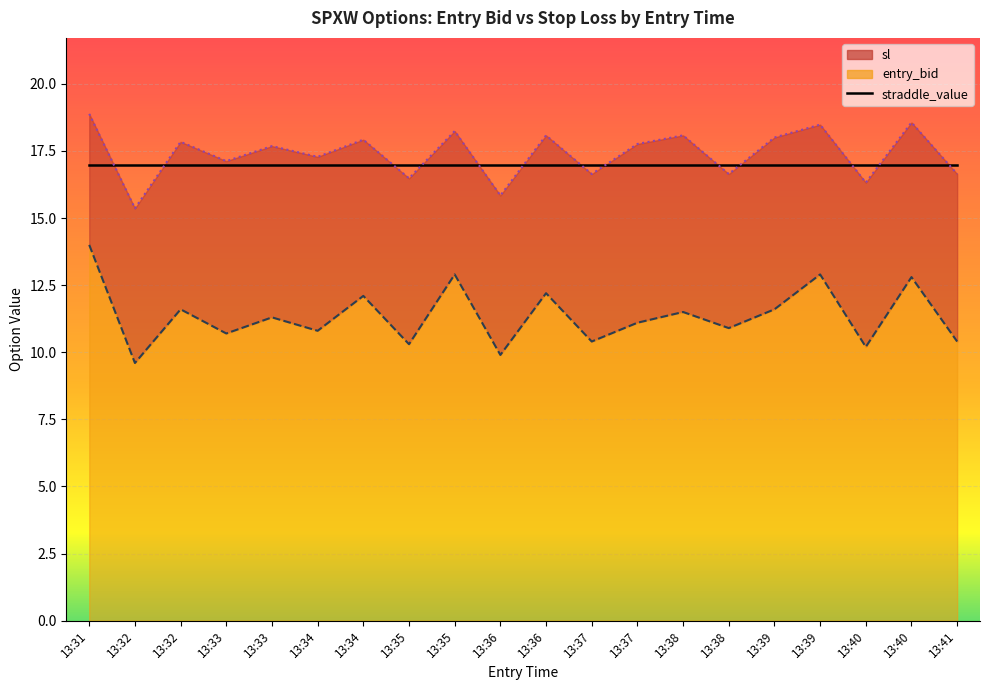

What is the highest value of the sl series?

18.9